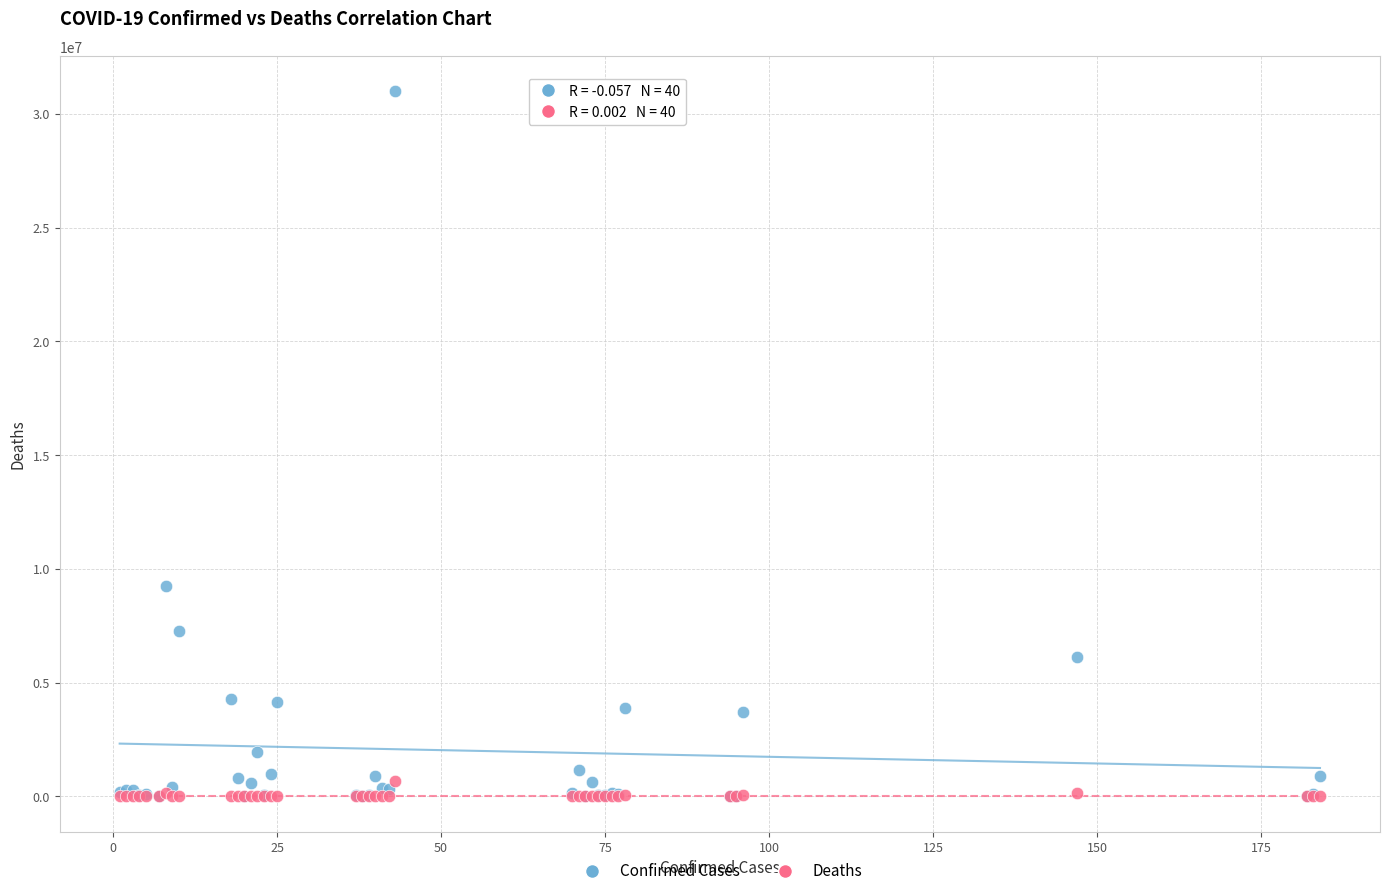

In the Confirmed Cases series, what Y value is closest to 15492539?

9230573